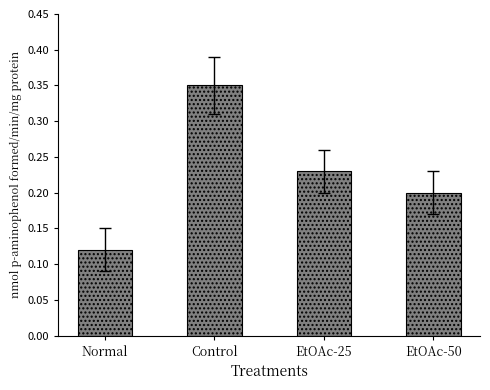

What is the label of the 3rd bar from the left?

EtOAc-25